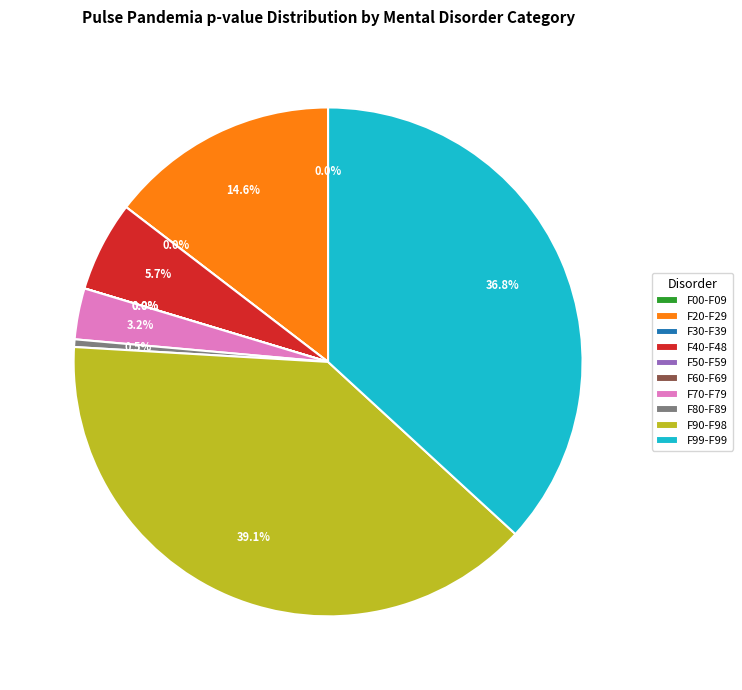

Rank the categories by value from lowest to highest.

F60-F69, F30-F39, F00-F09, F50-F59, F80-F89, F70-F79, F40-F48, F20-F29, F99-F99, F90-F98